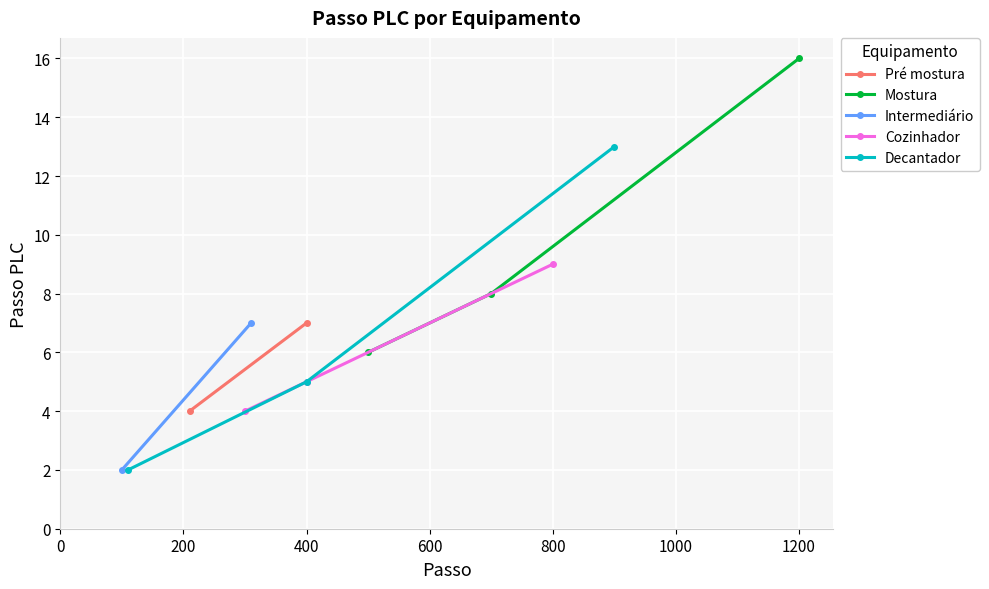

What is the value of the Mostura point at the 3rd from the left?

16